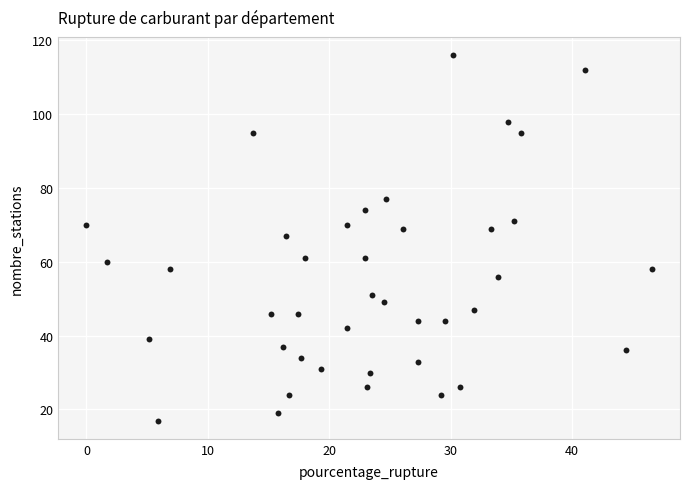

What is the range of Y values (max minus min)?

99